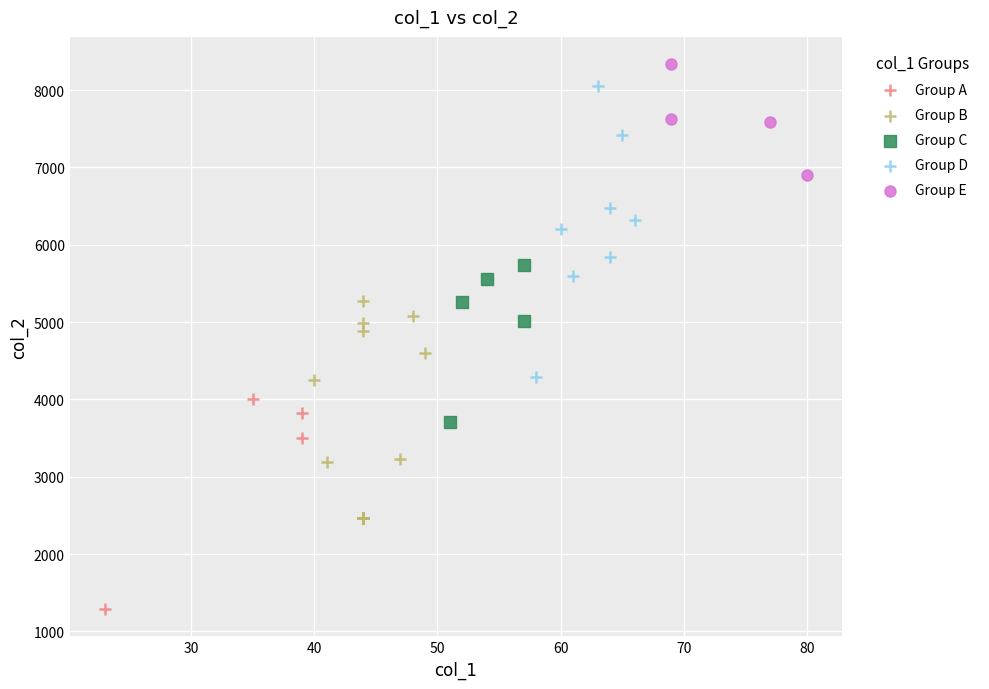

What are all the series names shown in the legend?

Group A, Group B, Group C, Group D, Group E